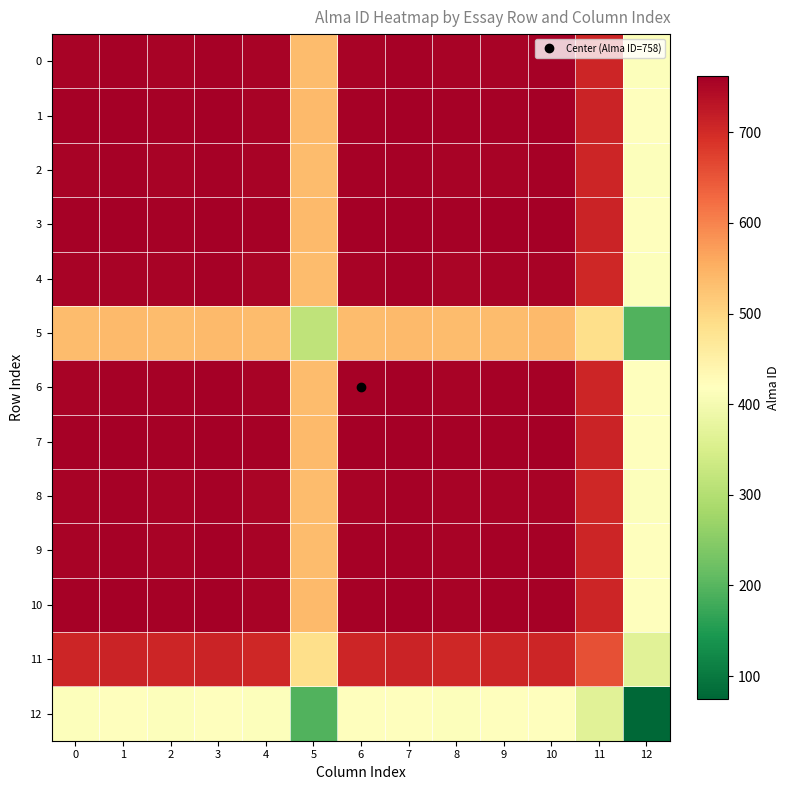

What is the minimum value shown in the chart?

75.0